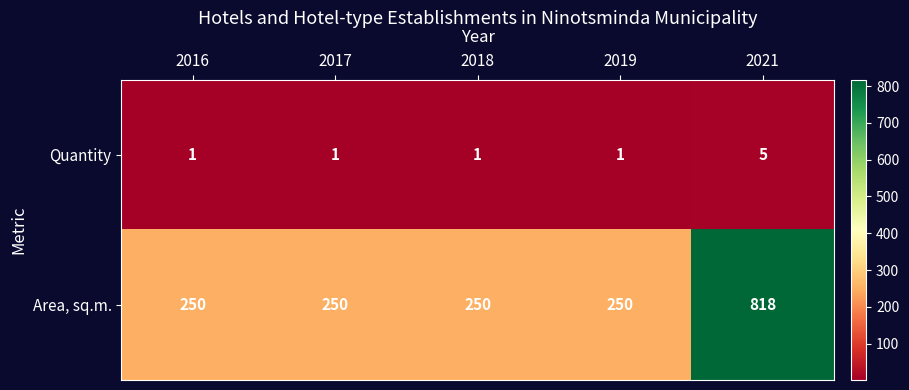

What is the difference between the highest and lowest values at 2016?

249